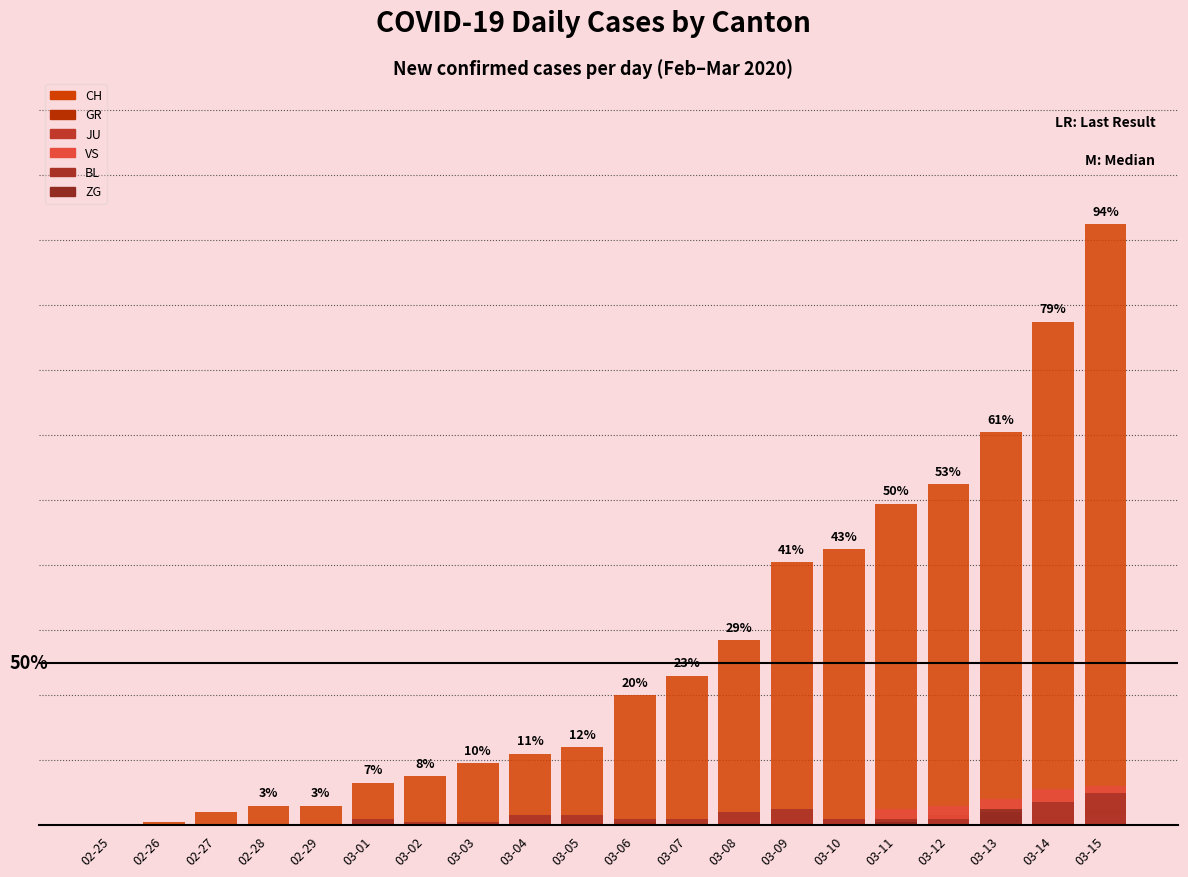

True or false: GR has a value of 2 at 03-10.

True